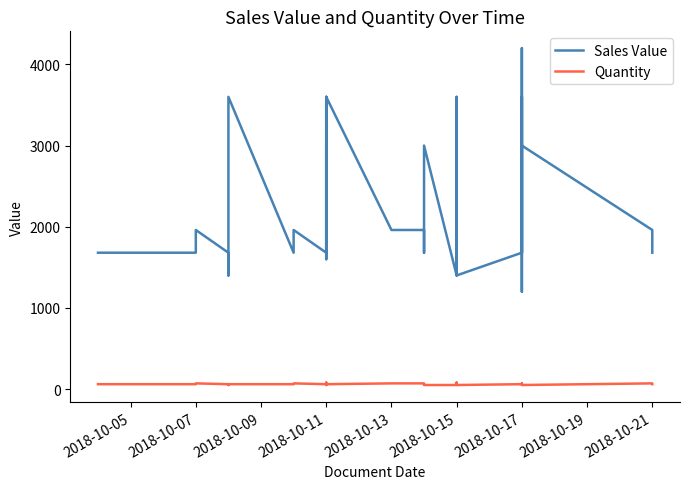

True or false: Sales Value has more than 2 points higher than both neighbors.

True